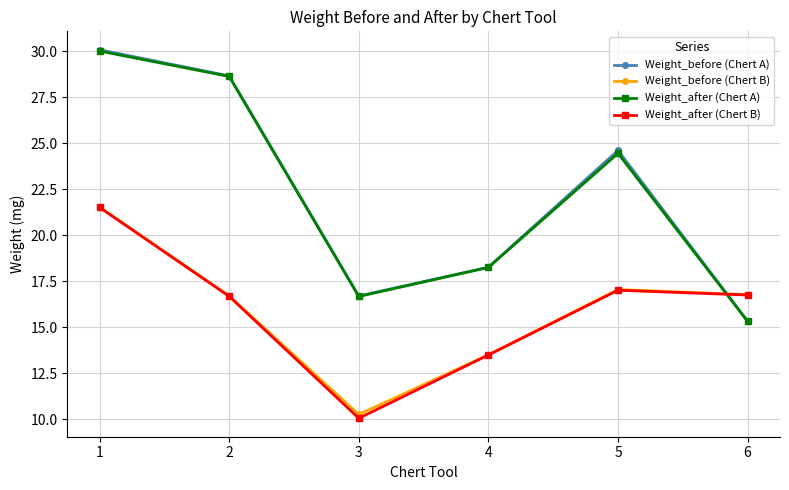

Is it true that Weight_before (Chert A) equals 24.6 at 5?

True